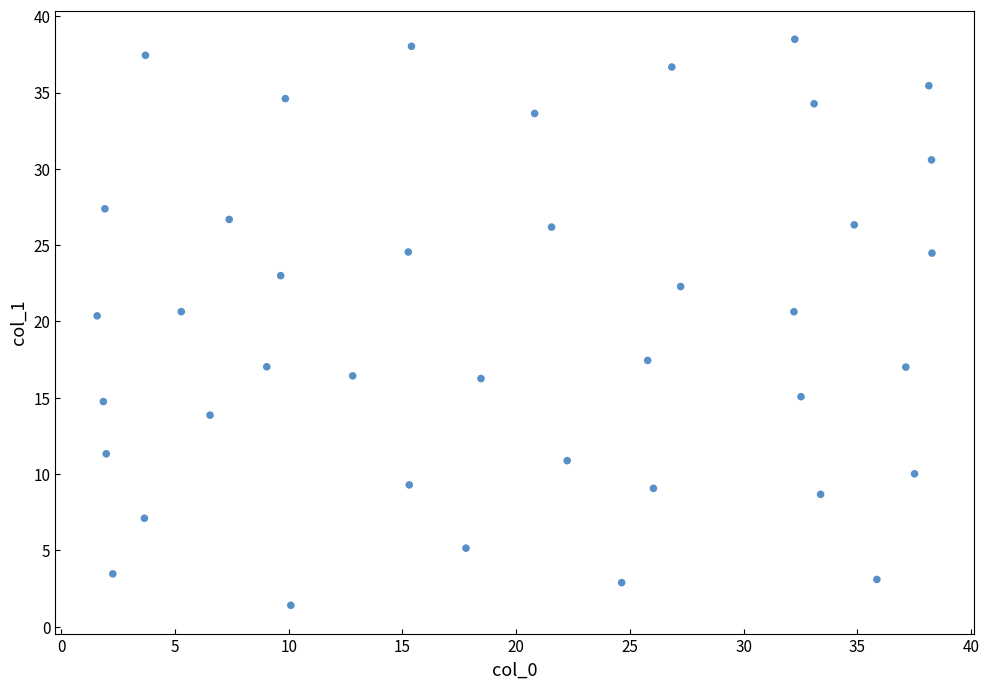

What is the range of Y values (max minus min)?

37.1